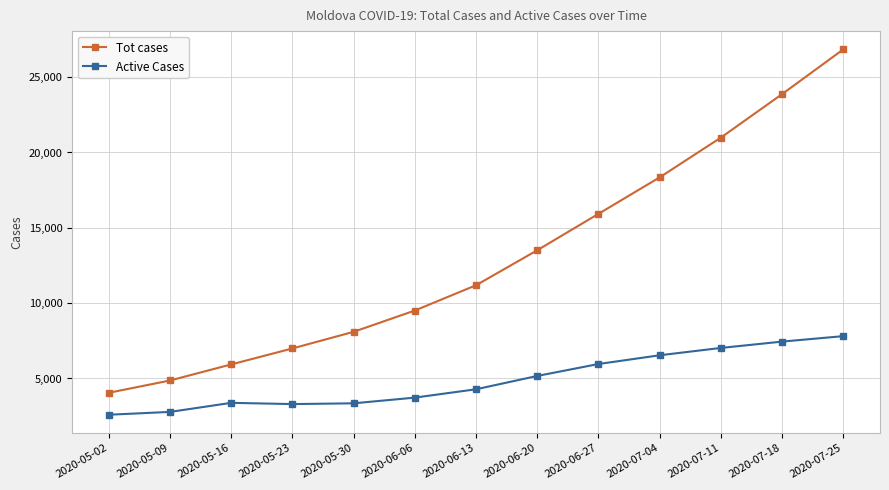

What is the value of the Tot cases point at the 6th from the left?

9511